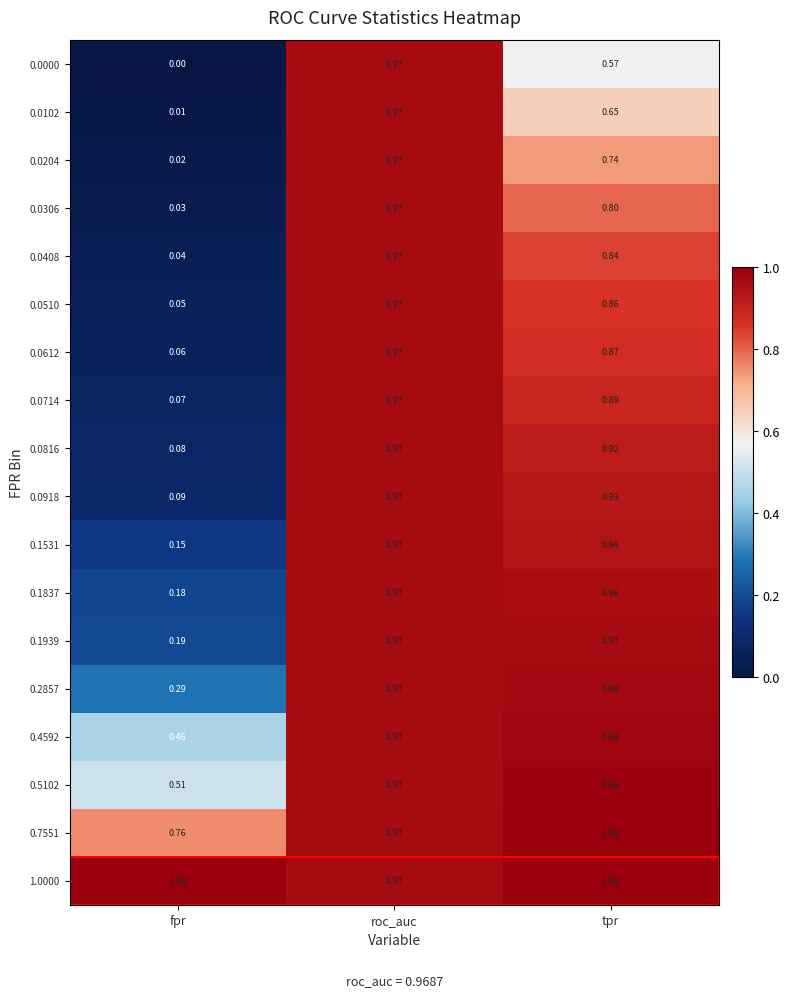

Which series has the widest spread of values?

0.0000